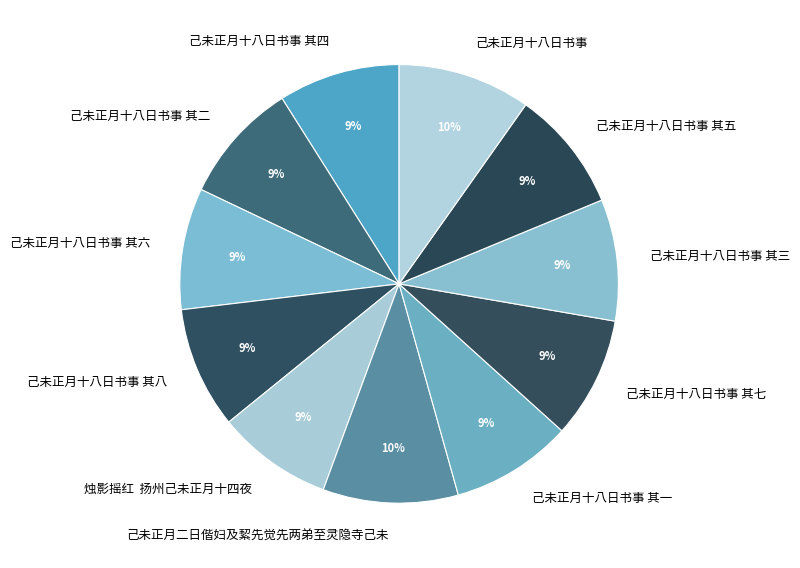

Is the sum of 己未正月十八日书事 其七 and 己未正月十八日书事 其一 greater than half?

No